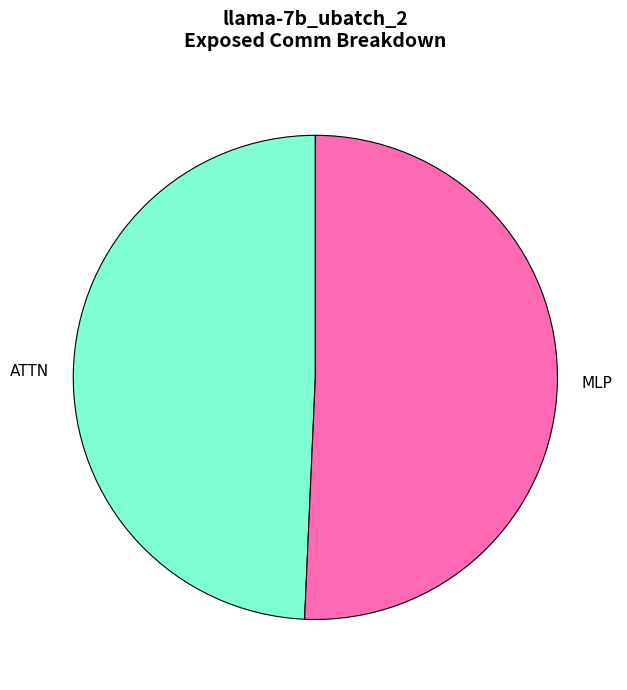

Is it true that ATTN is 63% of the pie?

False